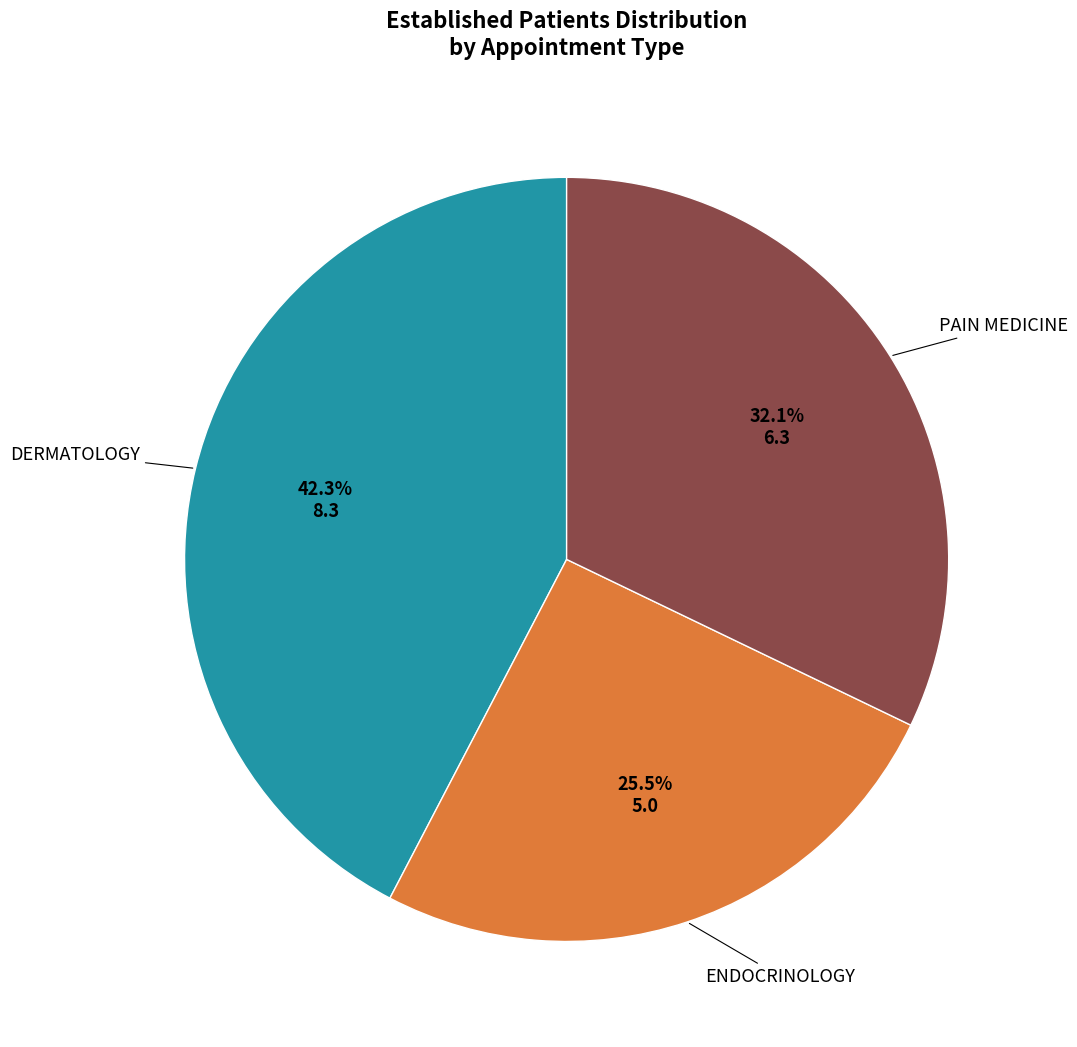

Is there any slice that represents more than half of the pie?

No